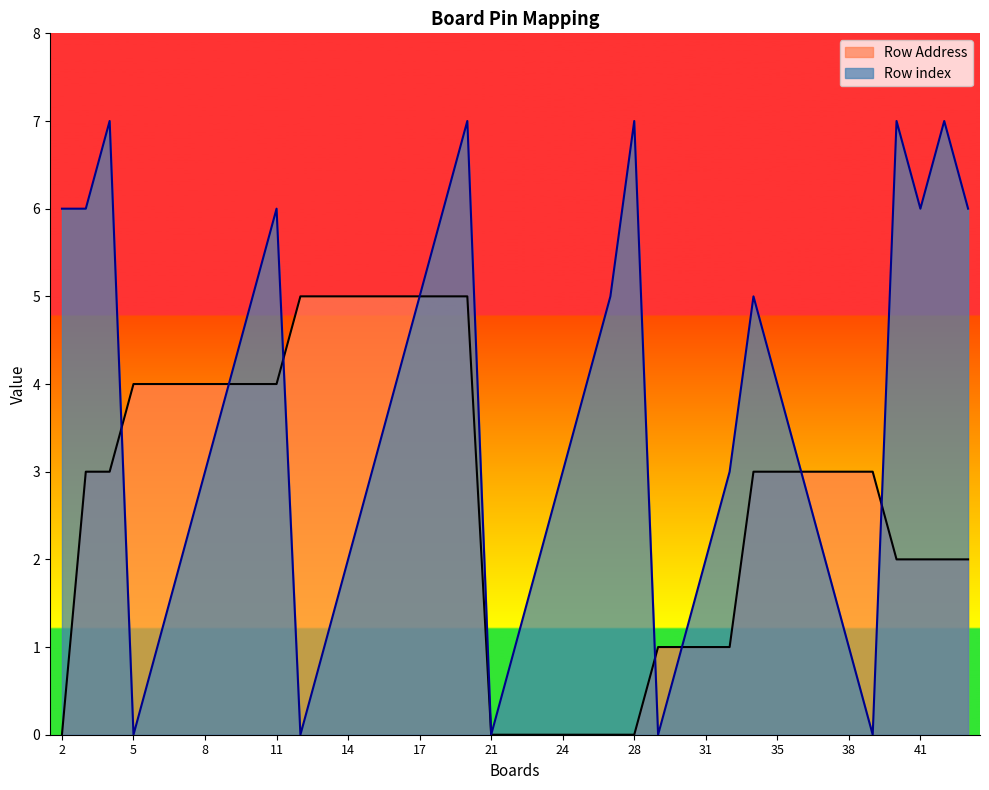

The value of Row index at 5 is 0. True or false?

True